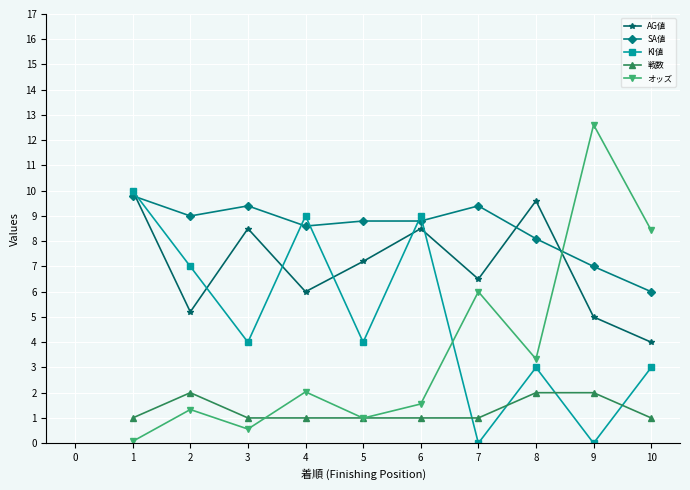

At which category does the chart reach its peak across all series?

9